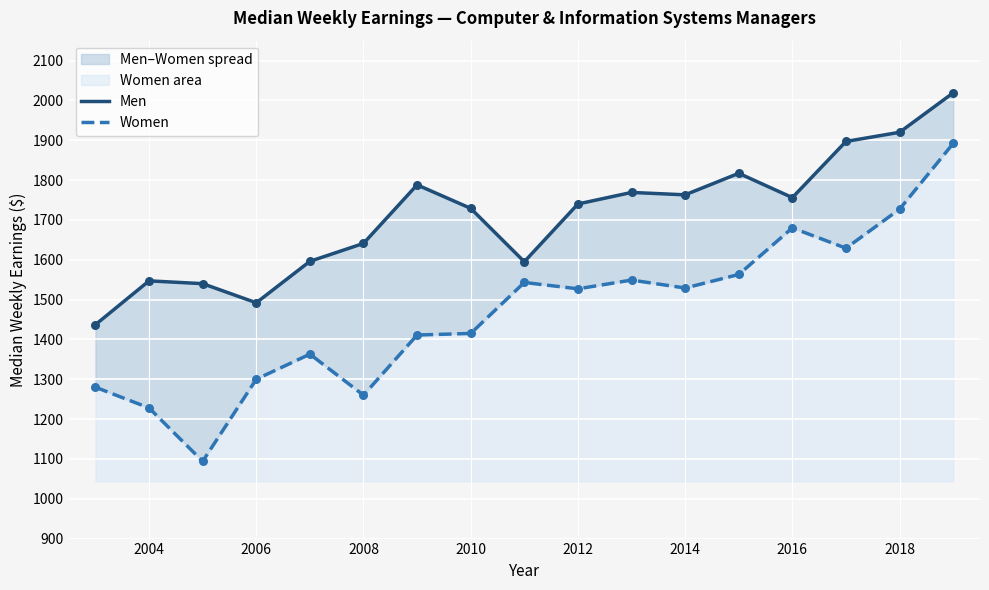

At how many categories does at least one series exceed 1403?

17